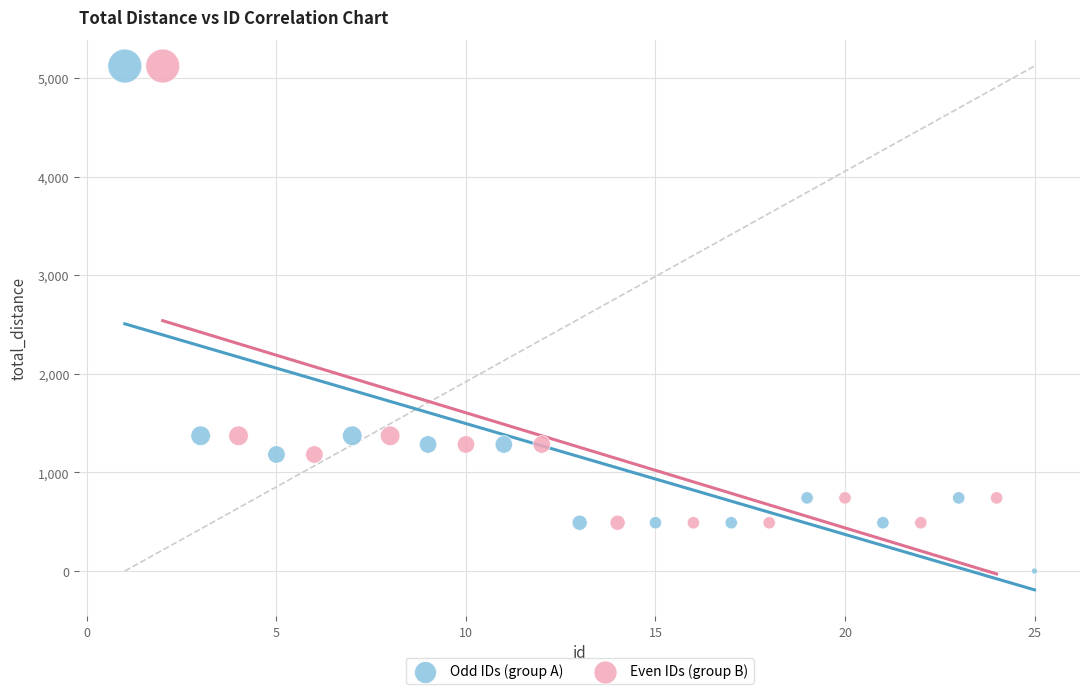

Which series reaches the minimum Y coordinate?

Odd IDs (group A)